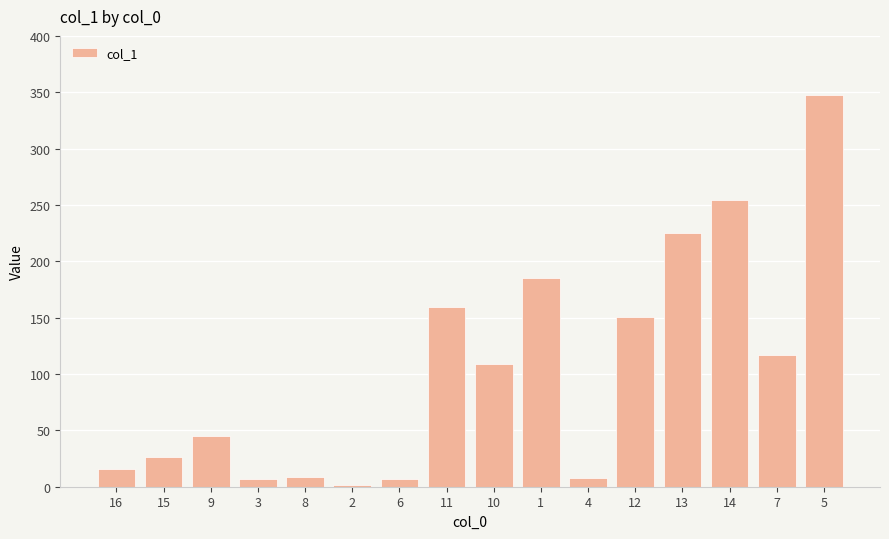

What value does the data have at 1?

185.6